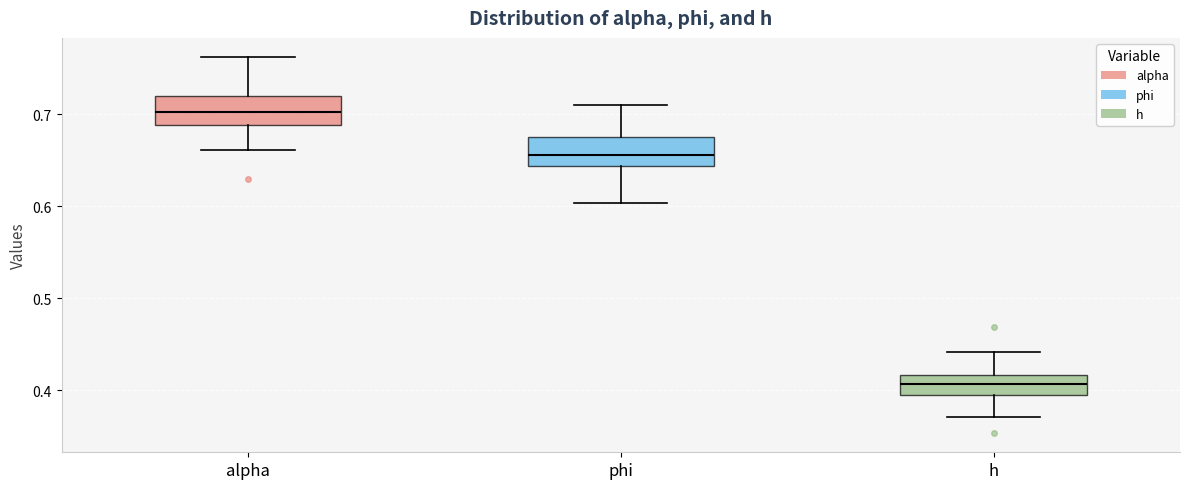

Reading left to right, transcribe this box plot: for each box, give where its median line is, the range the box spans, and where its two whiskers end, as read against the y-axis. The values are not printed on the chart, so give them approximately, as read against the axis.

alpha: median 0.70, box 0.69 to 0.72, whiskers 0.66 to 0.76
phi: median 0.66, box 0.64 to 0.68, whiskers 0.60 to 0.71
h: median 0.41, box 0.39 to 0.42, whiskers 0.37 to 0.44